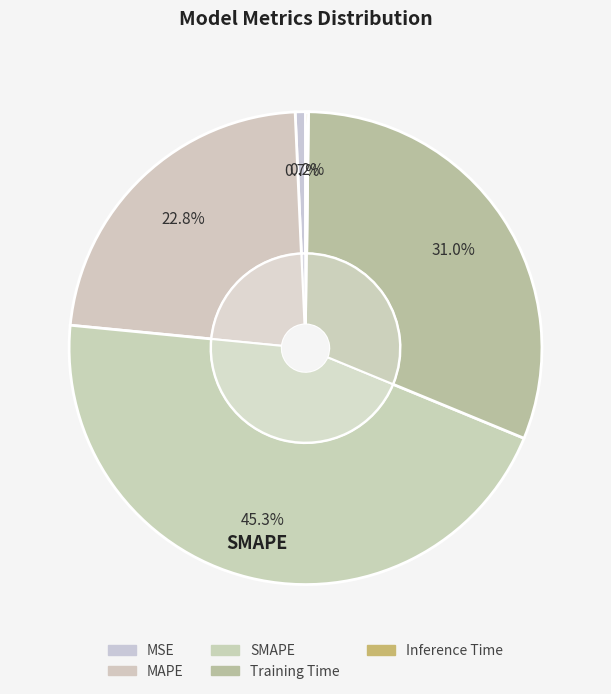

What percentage is the MAPE slice, to the nearest percent?

23%